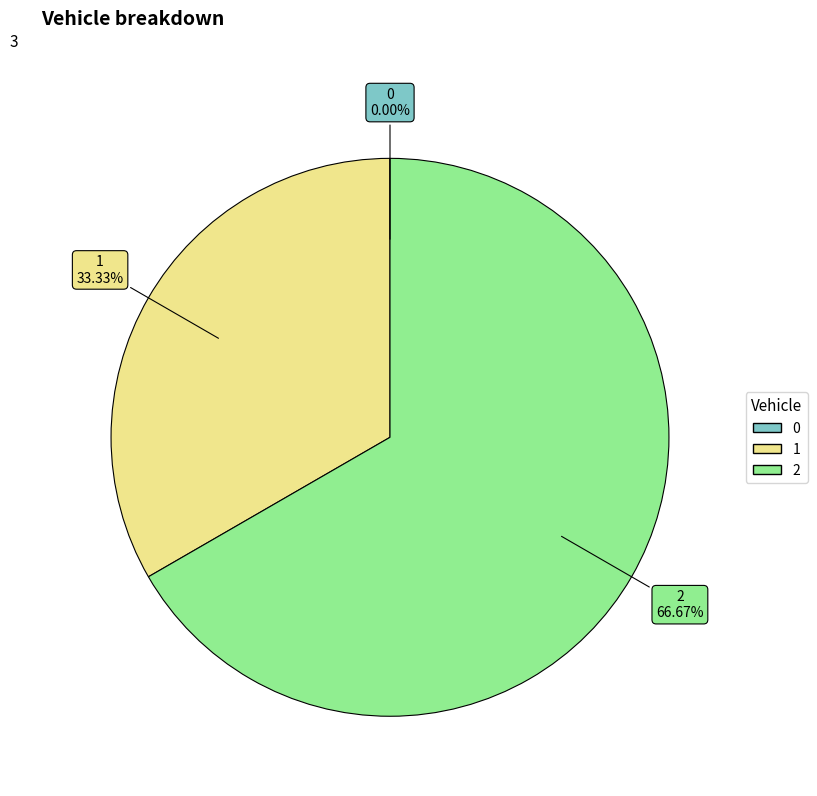

What is the majority slice?

2